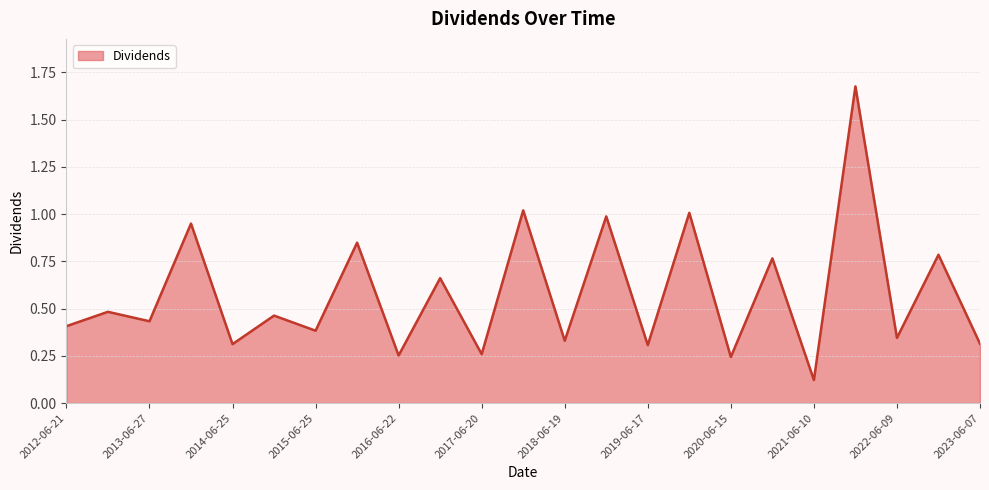

What is the difference between the maximum and minimum values?

1.6